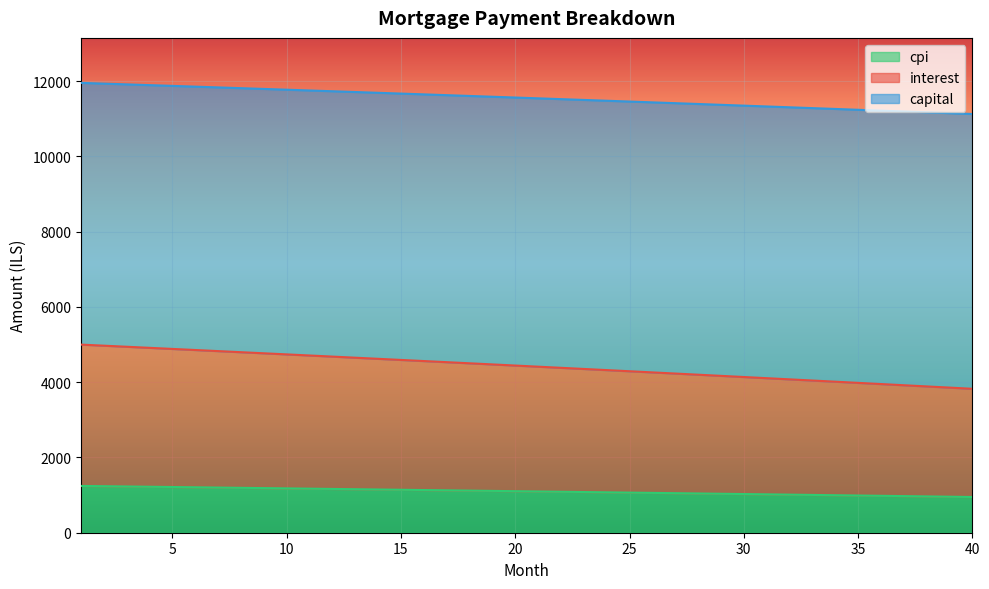

What is the greatest value displayed?

11950.7